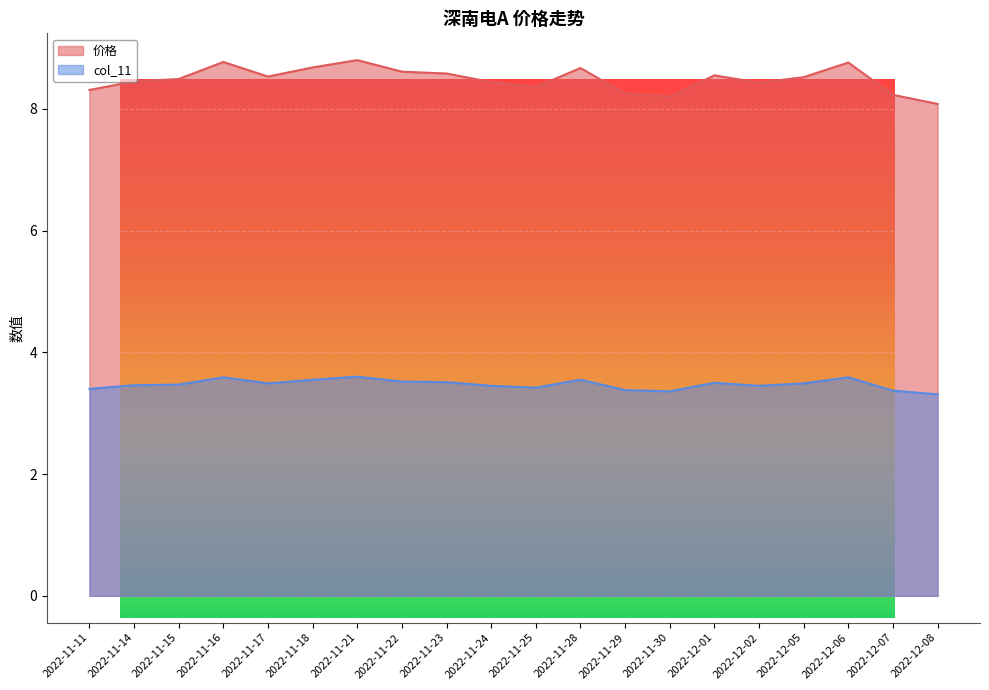

How many lines are shown in the chart?

2